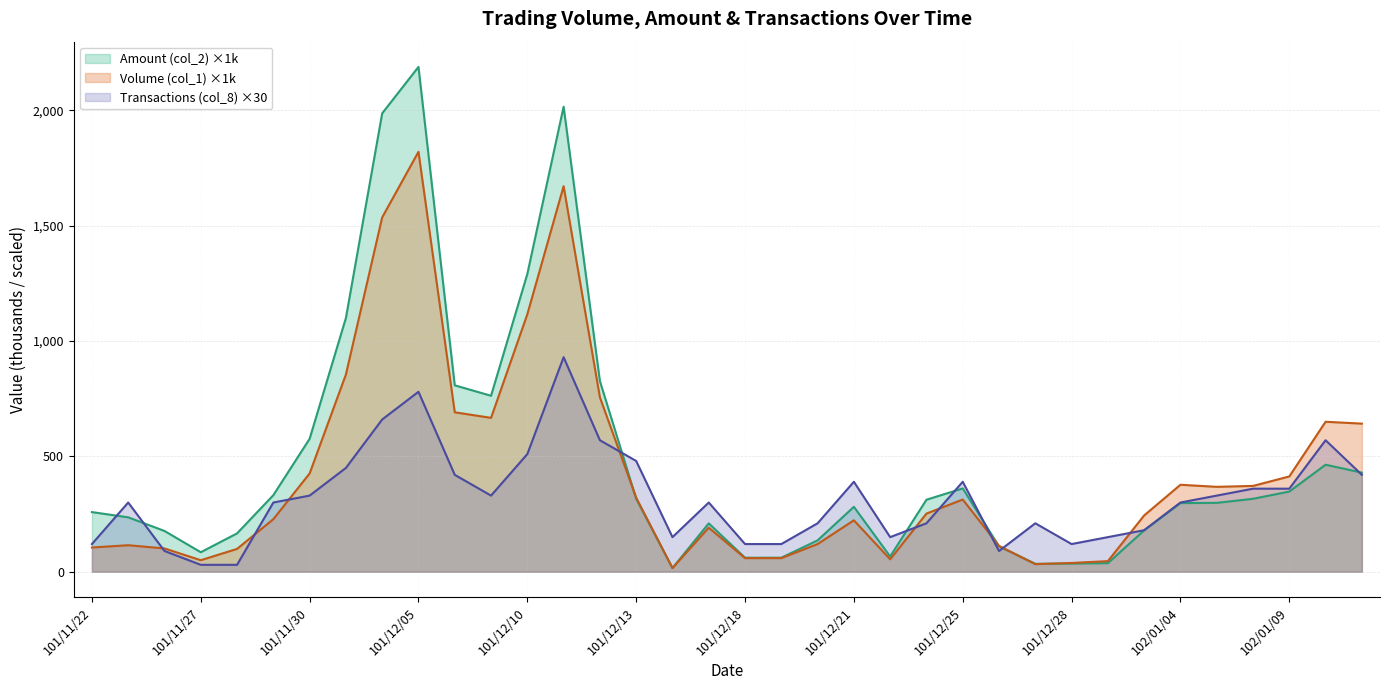

Between 101/12/21 and 101/12/25, which series saw the biggest shift?

Volume (col_1) ×1k